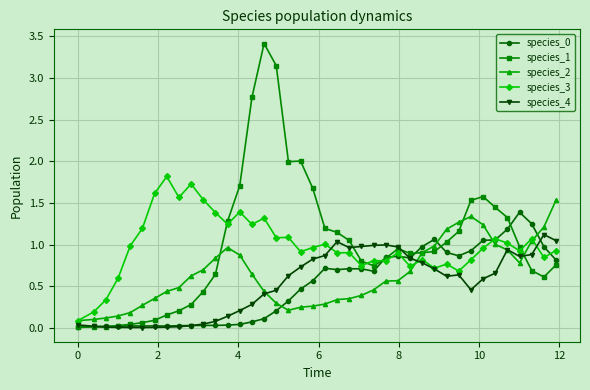

After their last crossing, which series has the higher values: species_2 or species_0?

species_2